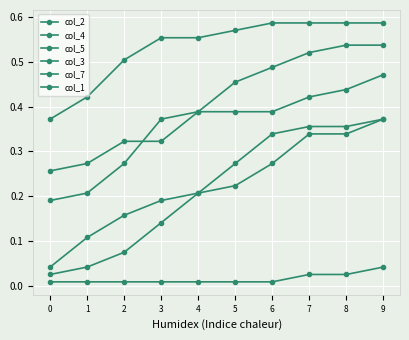

Does the chart have visible grid lines?

Yes